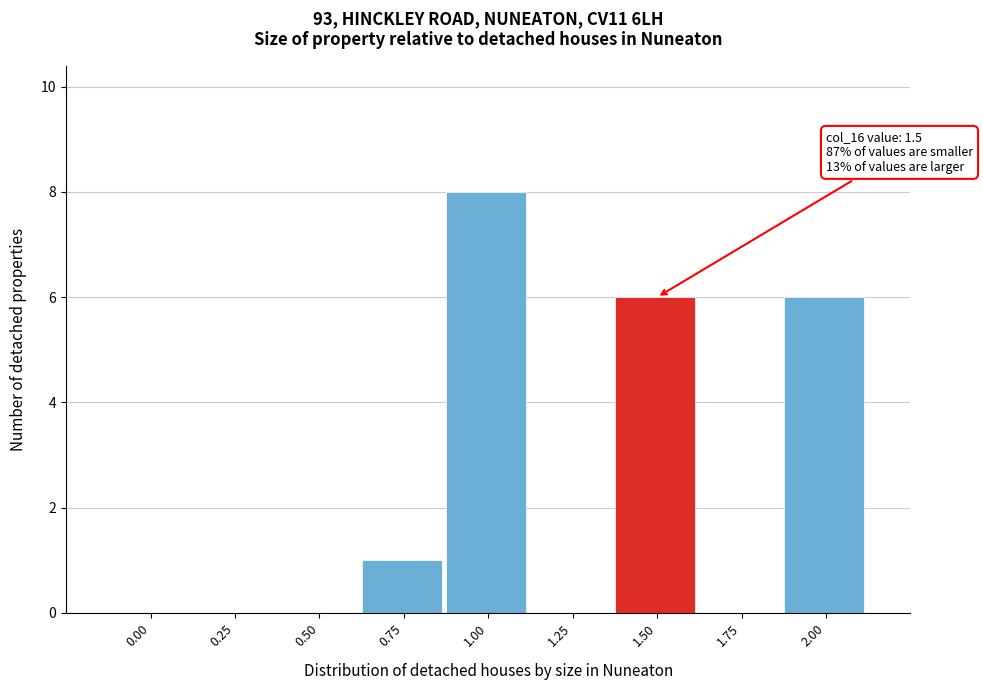

Reading right to left, extract all data points from this chart.

2.00=6	1.75=0	1.50=6	1.25=0	1.00=8	0.75=1	0.50=0	0.25=0	0.00=0